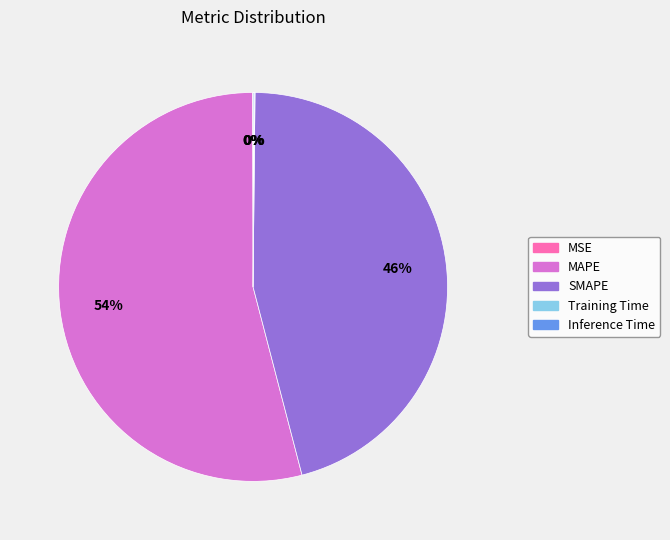

Is there any slice that represents more than half of the pie?

Yes